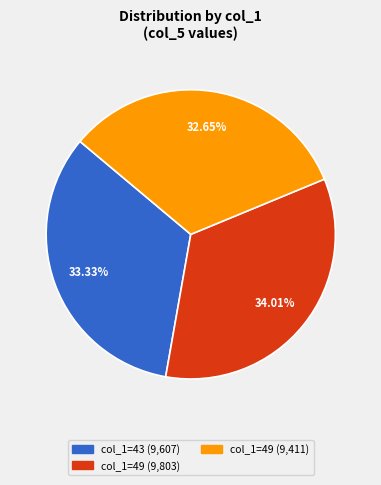

Does any single category account for the majority?

No